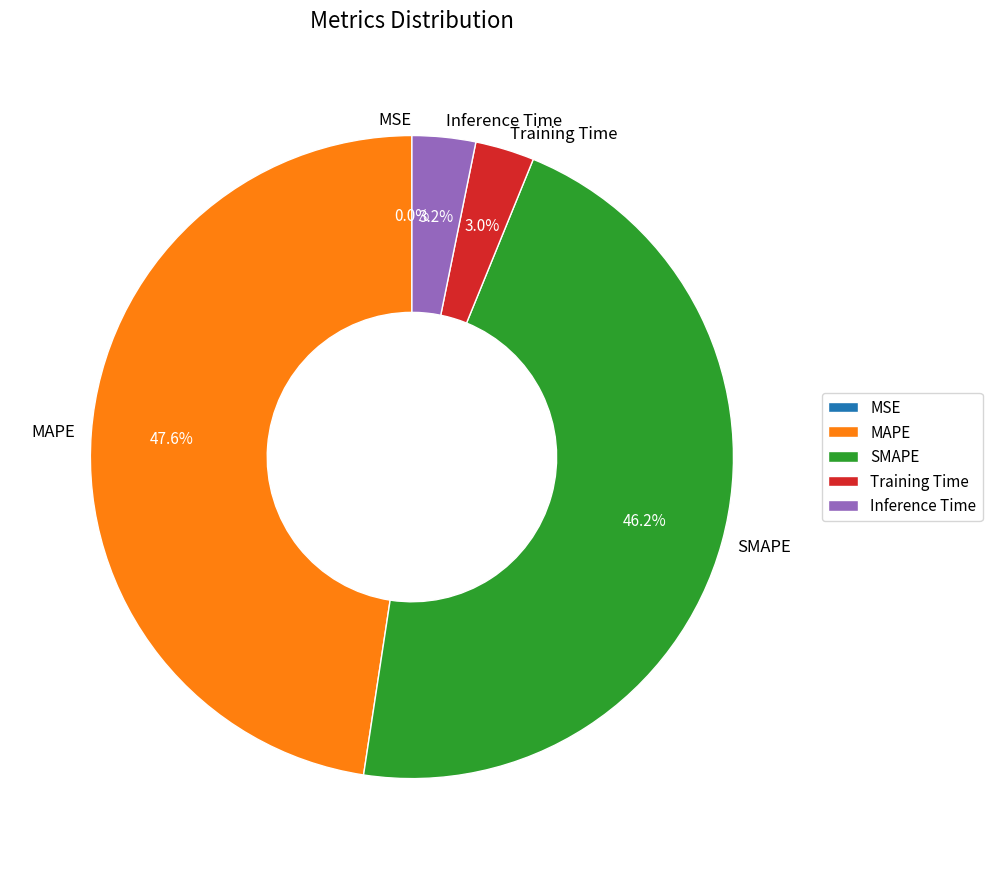

How much of the chart is everything except Inference Time?

96.8%